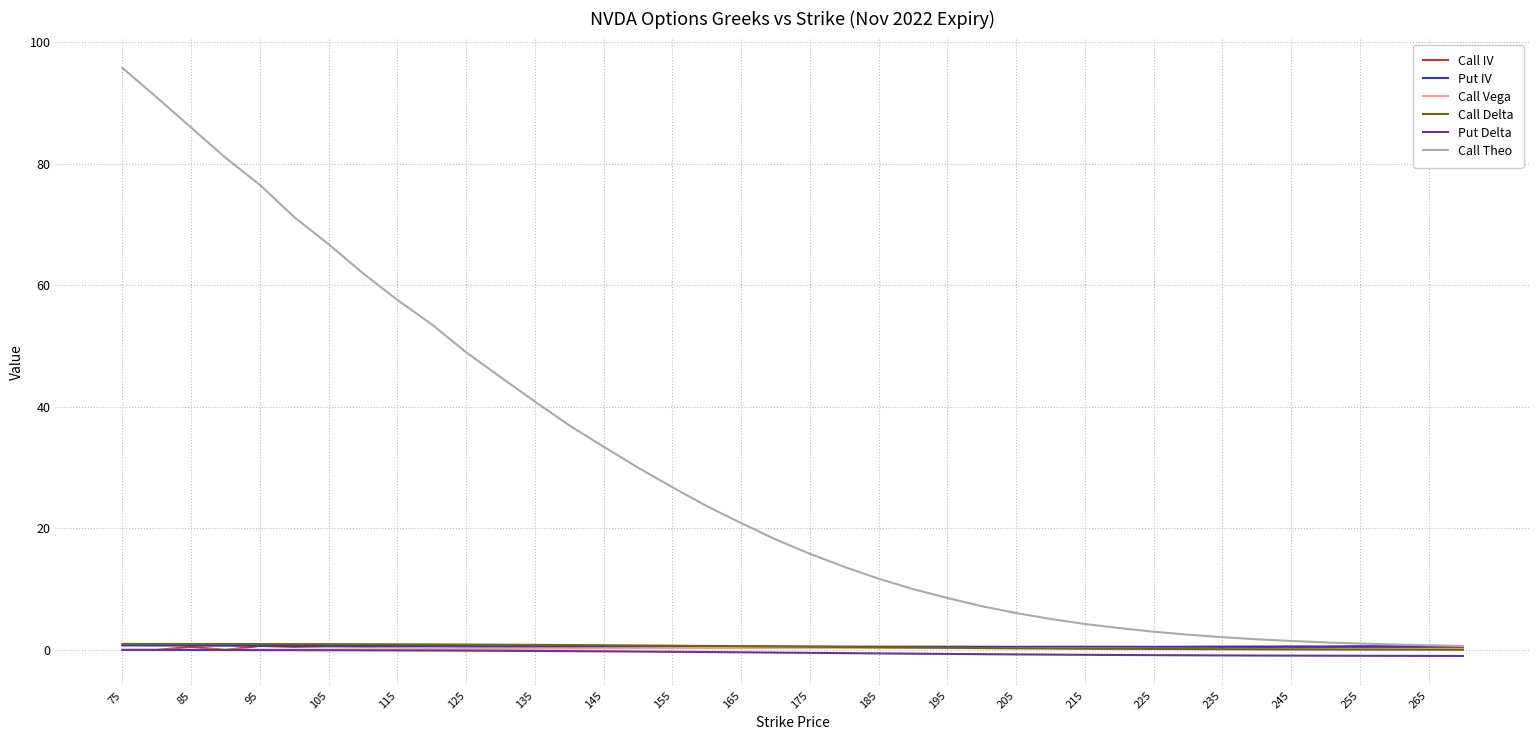

Does the chart have visible grid lines?

Yes